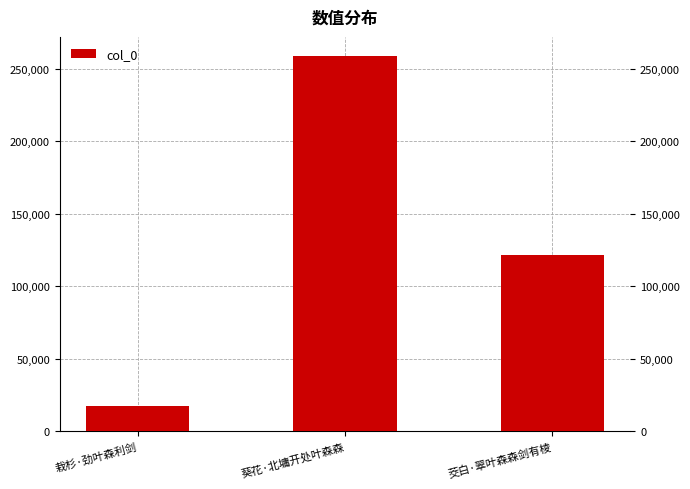

What value does the data have at 茭白·翠叶森森剑有棱, to the nearest 50?

121400